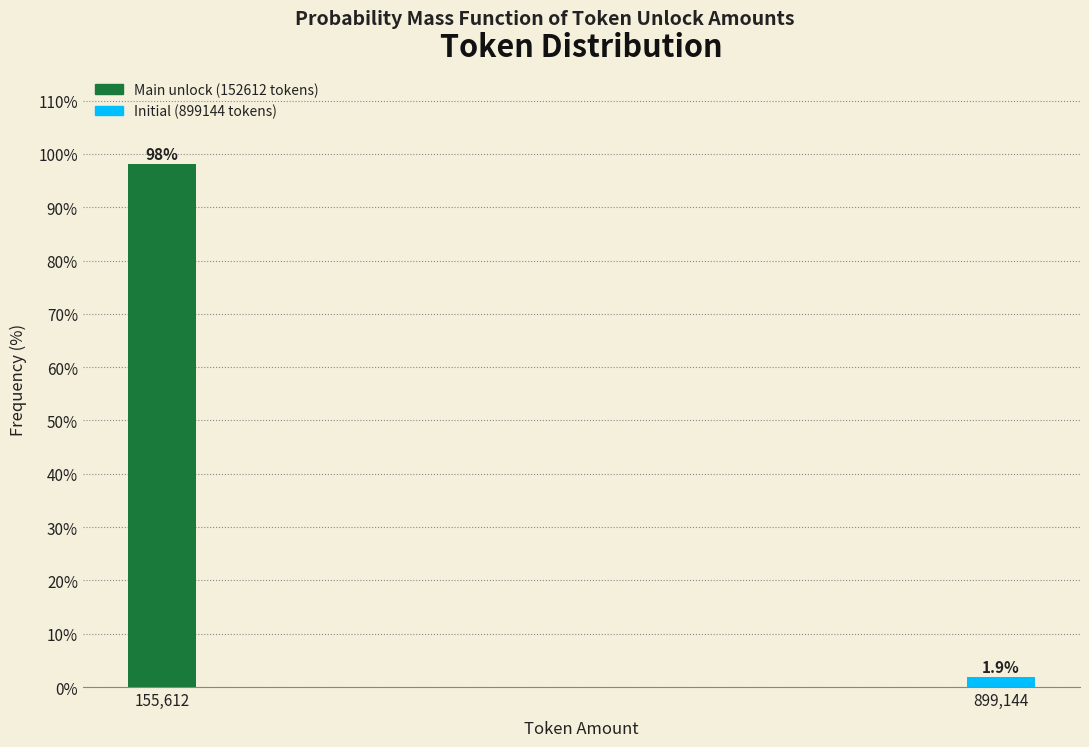

Reading right to left, extract all data points from this chart.

899,144=1.9	155,612=98.1